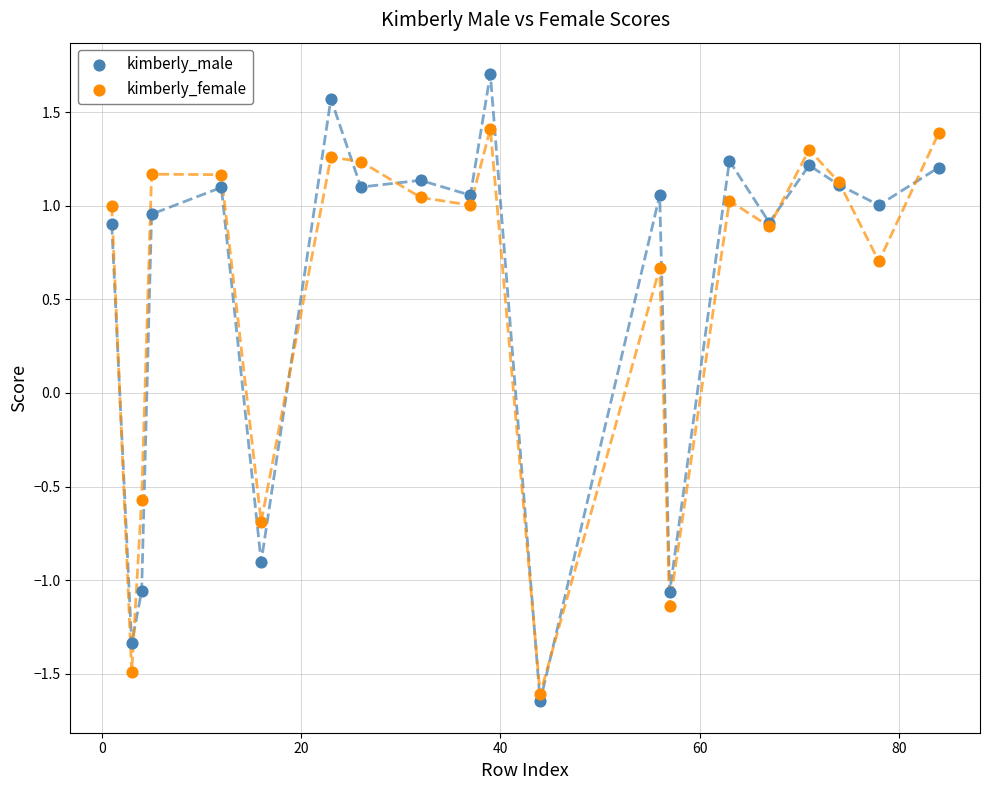

In the kimberly_female series, what Y value is closest to 0?

-0.6